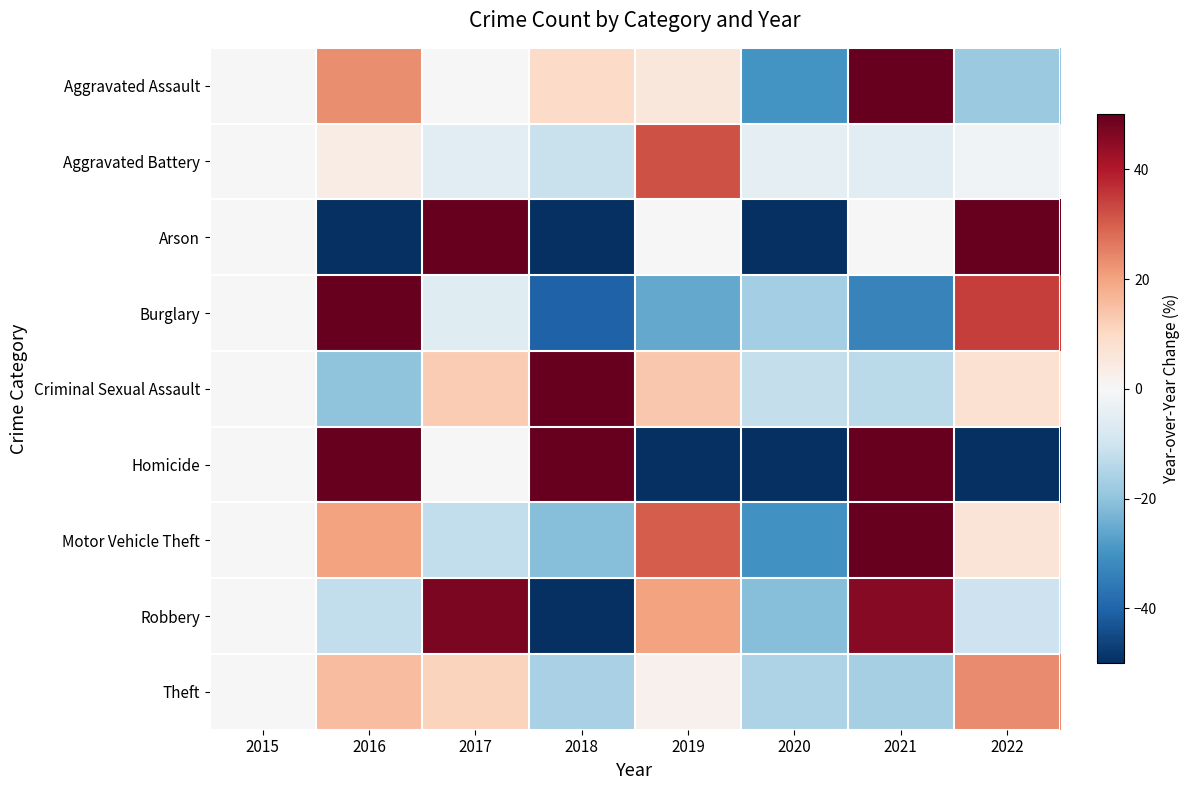

Between 2018 and 2020, which series saw the biggest shift?

Homicide